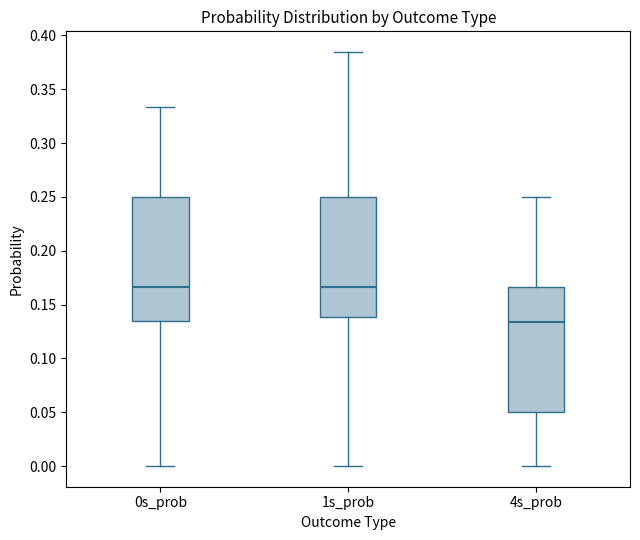

Where does the lower whisker of the box for 4s_prob end on the y-axis? The values are not printed on the chart, so give them approximately, as read against the axis.

0.000